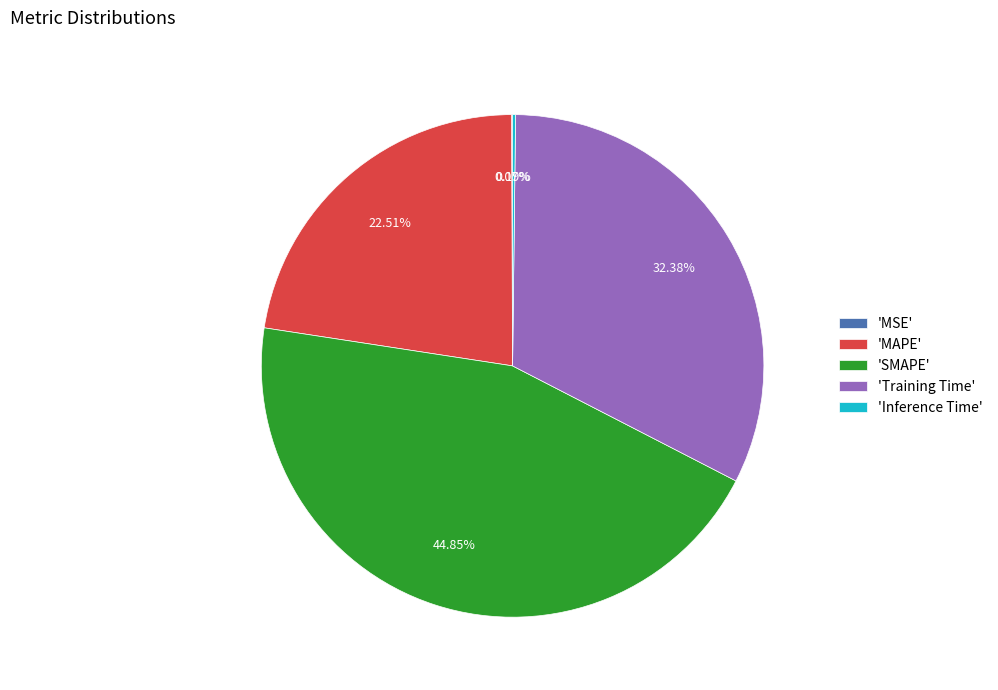

Which slice is the largest?

'SMAPE'